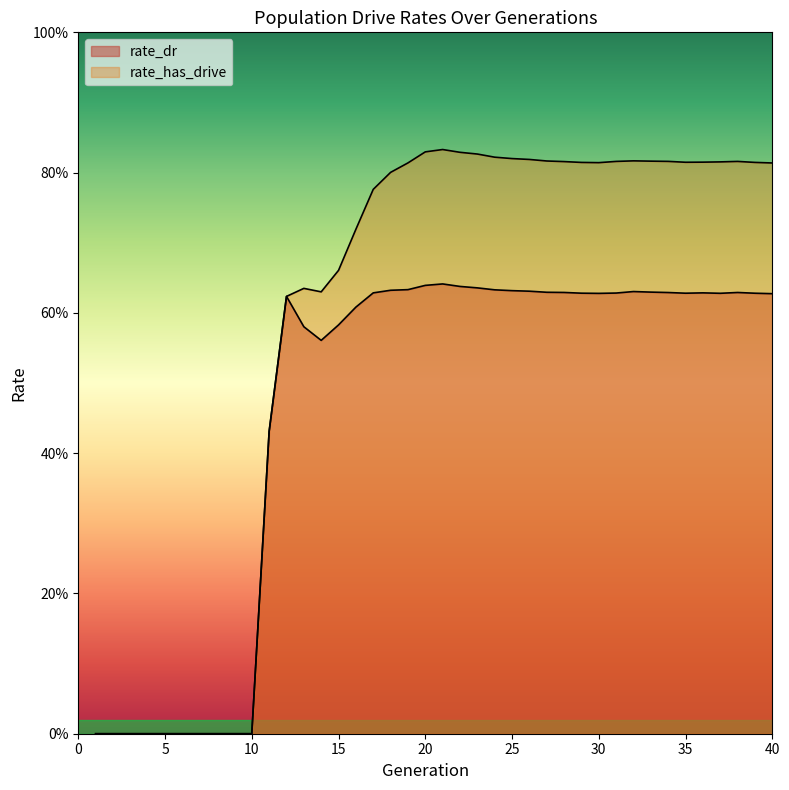

Is the value of rate_has_drive at 4 greater than the value of rate_dr at 10?

No